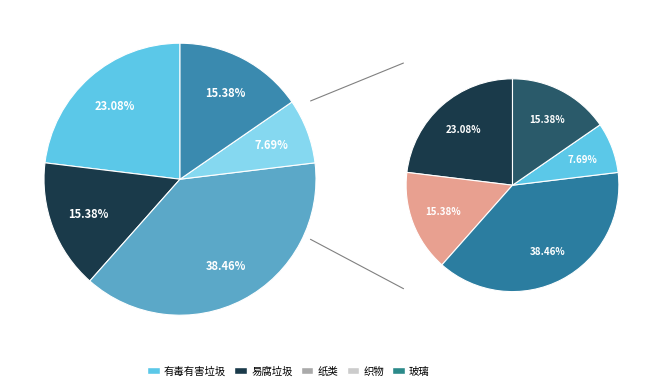

To the nearest percent, what is the average slice percentage?

20%